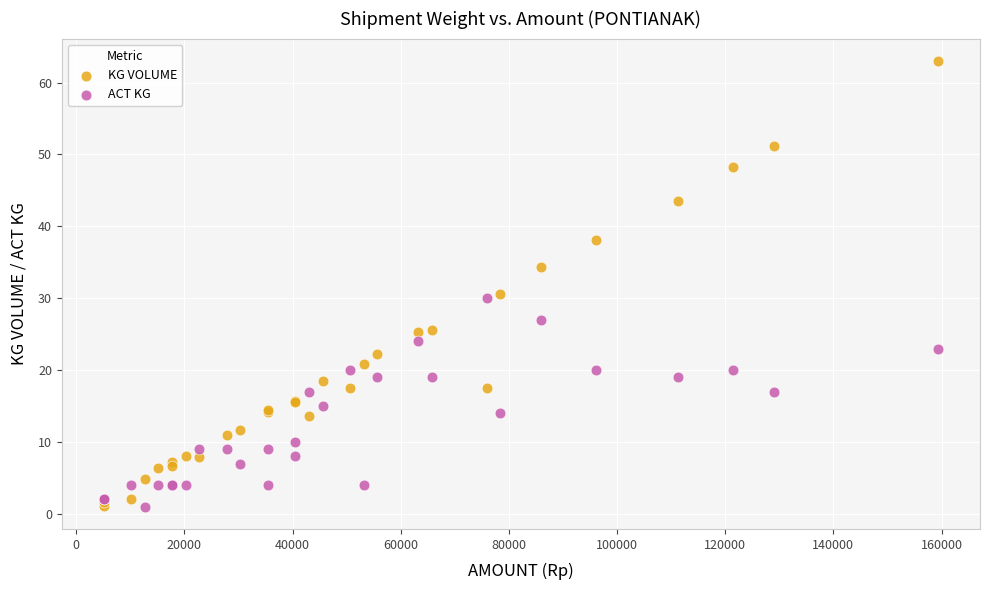

Which series reaches the maximum Y coordinate?

KG VOLUME